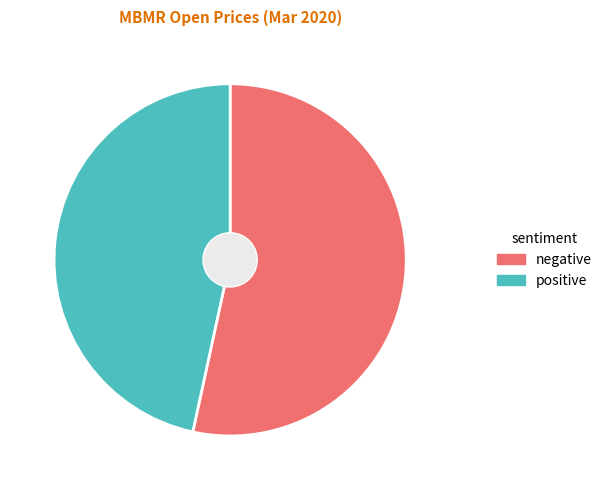

Is there a majority slice in this chart?

Yes